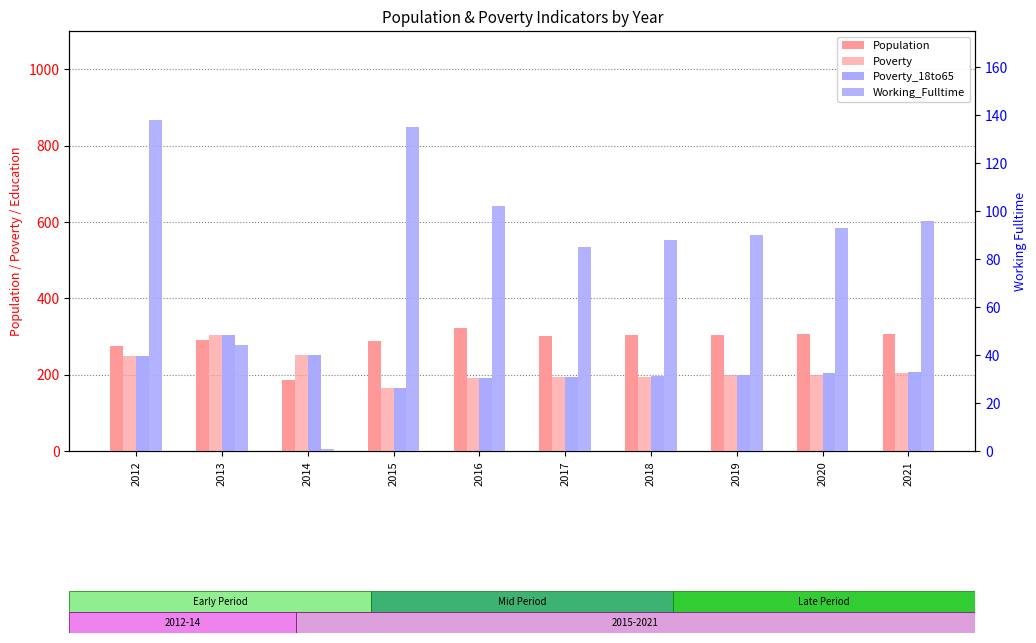

The value of Working_Fulltime at 2016 is 134. True or false?

False